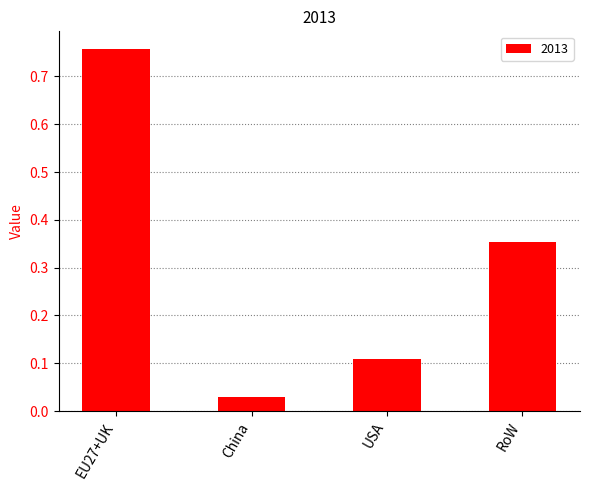

Between EU27+UK and USA, which is larger?

EU27+UK